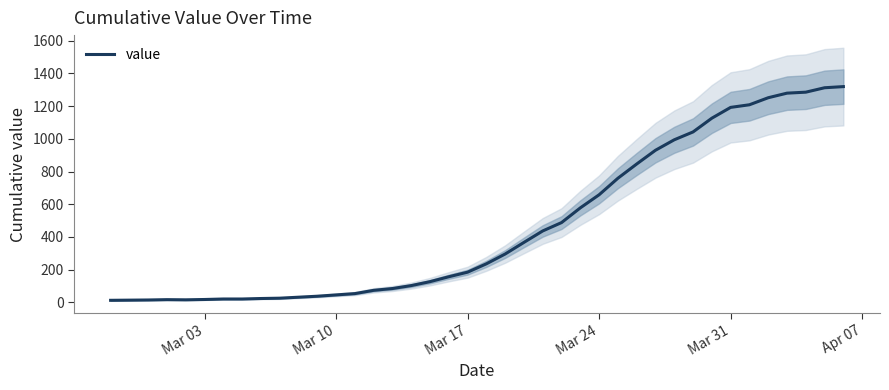

Reading right to left, list all the values displayed in this chart.

1319	1312	1285	1279	1251	1208	1192	1126	1042	994	930	846	759	658	578	488	437	367	296	236	185	157	127	103	85	74	54	46	38	32	26	24	21	21	18	16	17	15	14	13